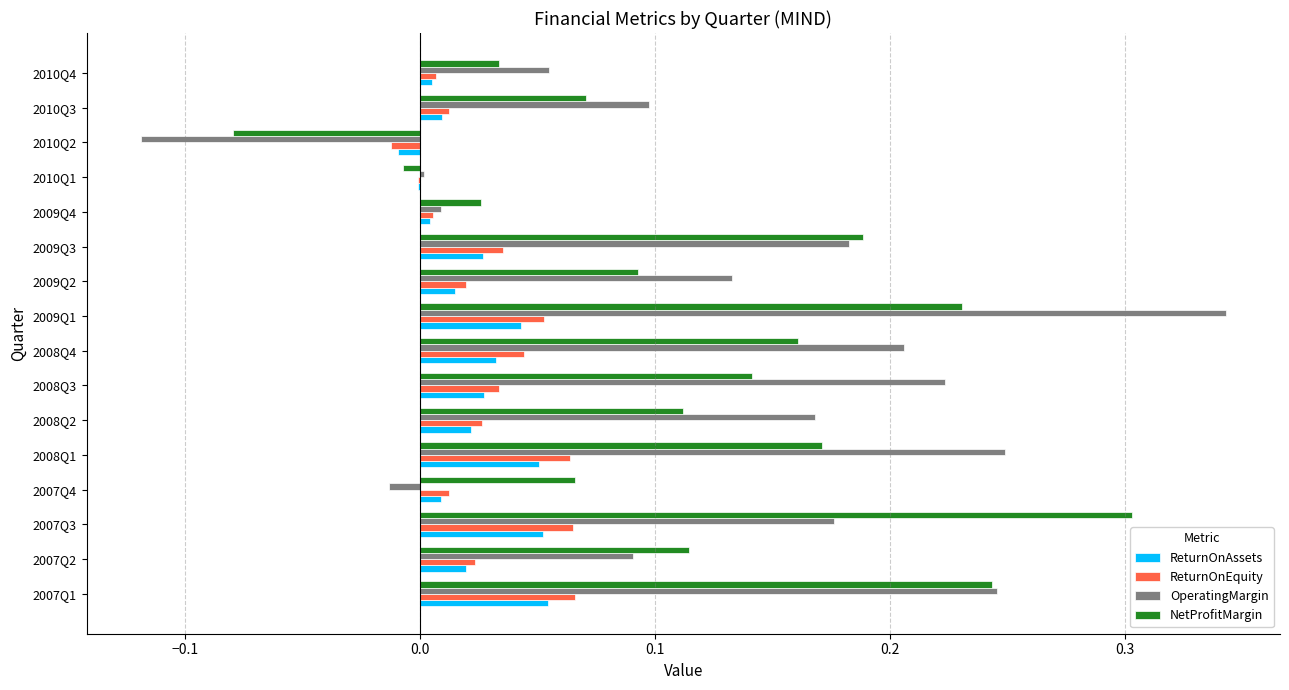

What are all the series names shown in the legend?

ReturnOnAssets, ReturnOnEquity, OperatingMargin, NetProfitMargin